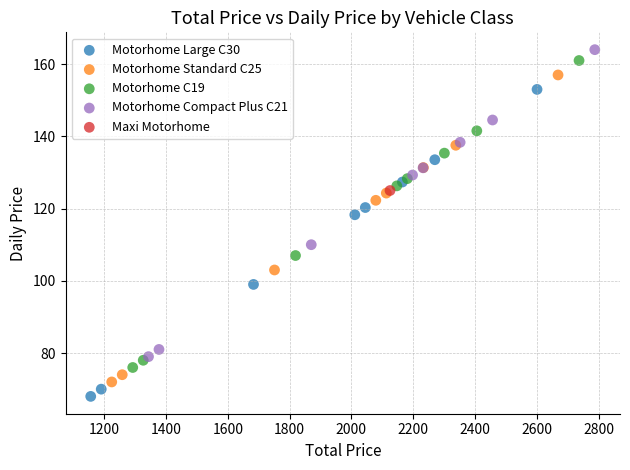

Which series contains the highest Y value?

Motorhome Compact Plus C21